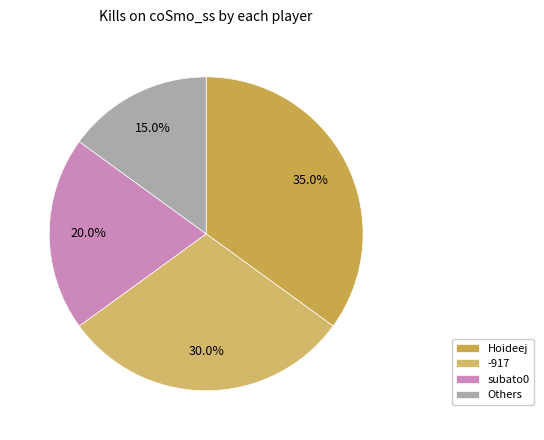

Which category has the biggest portion of the pie?

Hoideej